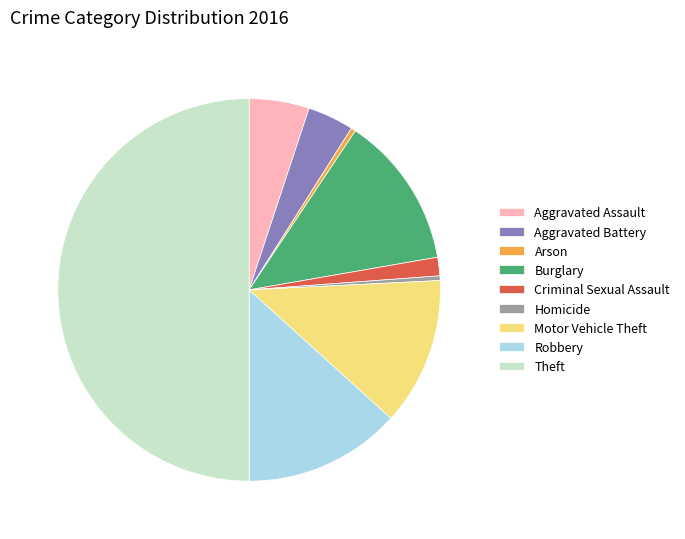

True or false: Homicide accounts for 0% of the total.

True